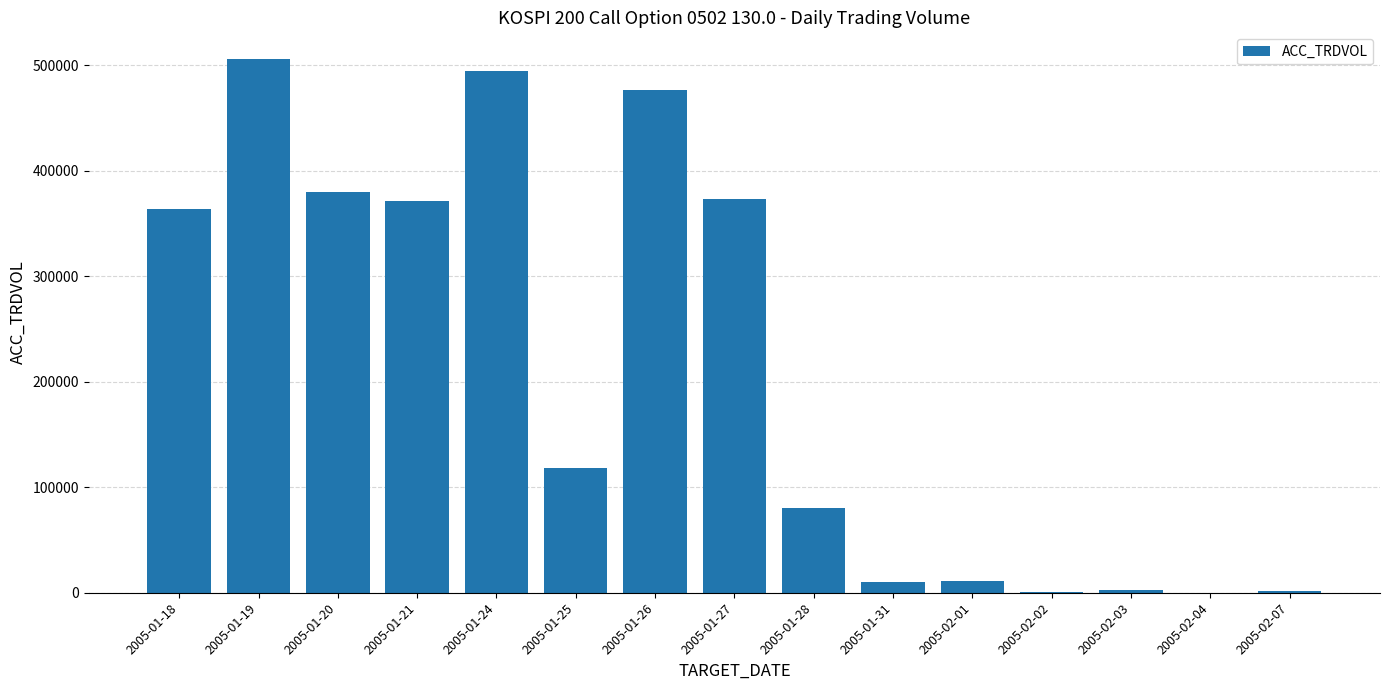

What is the difference between the values at 2005-01-19 and 2005-02-03?

502967